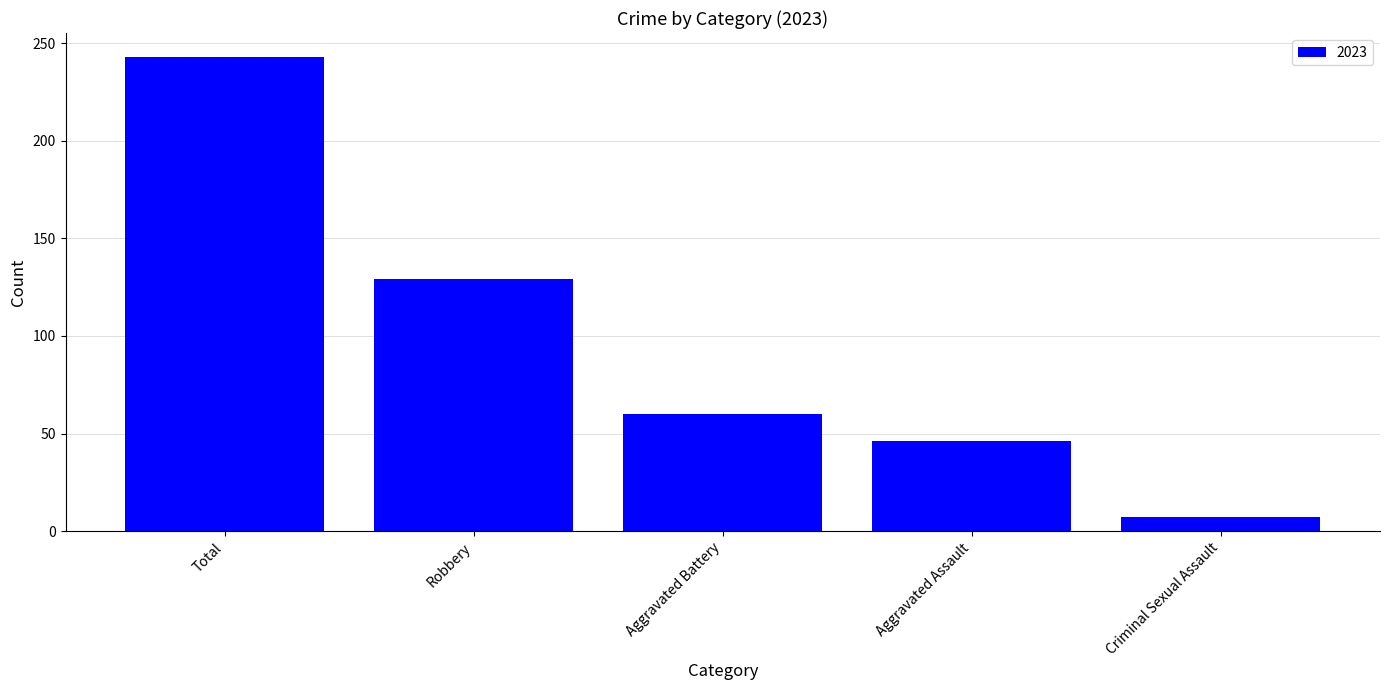

Reading left to right, list all the values displayed in this chart.

Total=243	Robbery=129	Aggravated Battery=60	Aggravated Assault=46	Criminal Sexual Assault=7